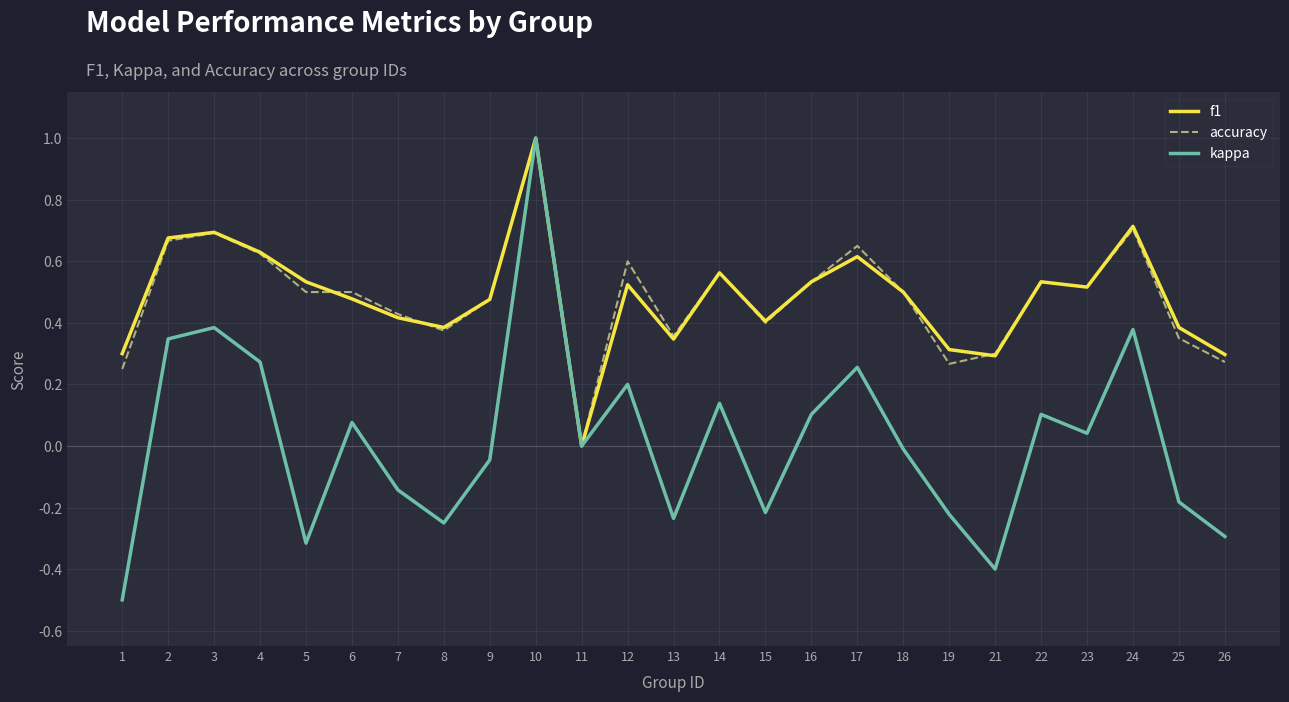

The value of f1 at 24 is 1.2. True or false?

False